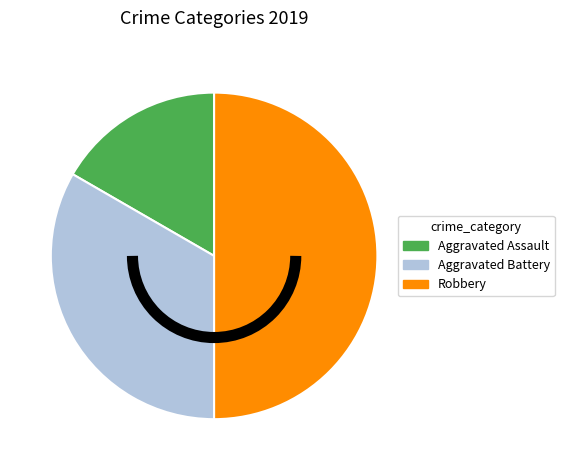

Which category has the smallest portion of the pie?

Aggravated Assault